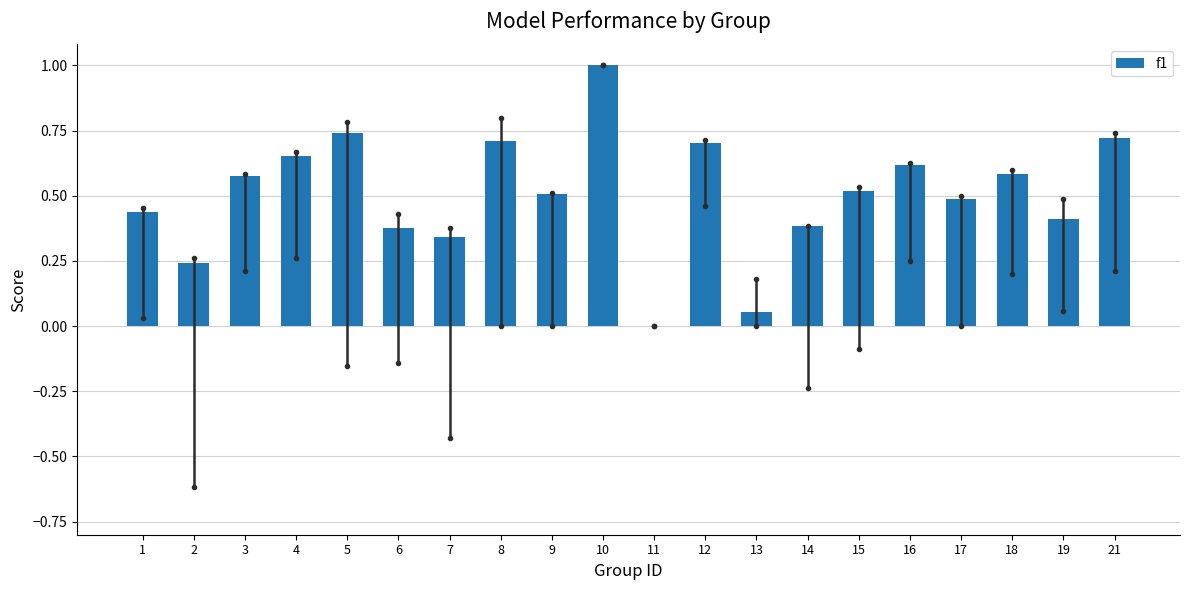

Is it true that the value at 10 is 1.6?

False